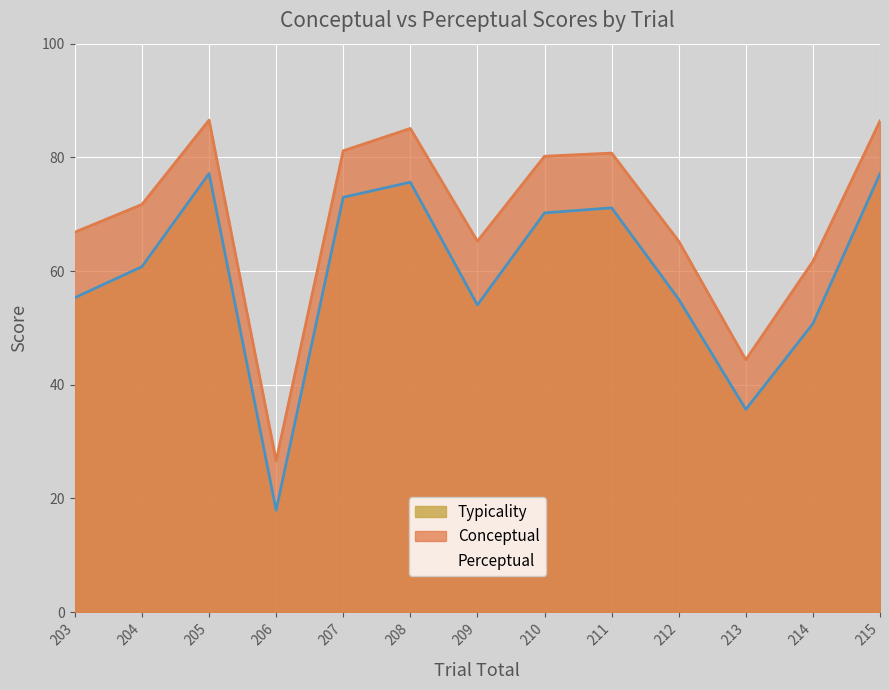

Reading left to right, transcribe all the data shown in this chart.

Perceptual: 203=55.3	204=60.8	205=77.1	206=17.9	207=73.0	208=75.6	209=54.0	210=70.2	211=71.1	212=55.0	213=35.6	214=50.7	215=77.1
Conceptual: 203=66.8	204=71.7	205=86.5	206=26.6	207=81.2	208=85.1	209=65.2	210=80.2	211=80.8	212=65.2	213=44.4	214=61.7	215=86.4
Typicality: 203=55.3	204=60.8	205=77.1	206=17.9	207=73.0	208=75.6	209=54.0	210=70.2	211=71.1	212=55.0	213=35.6	214=50.7	215=77.1